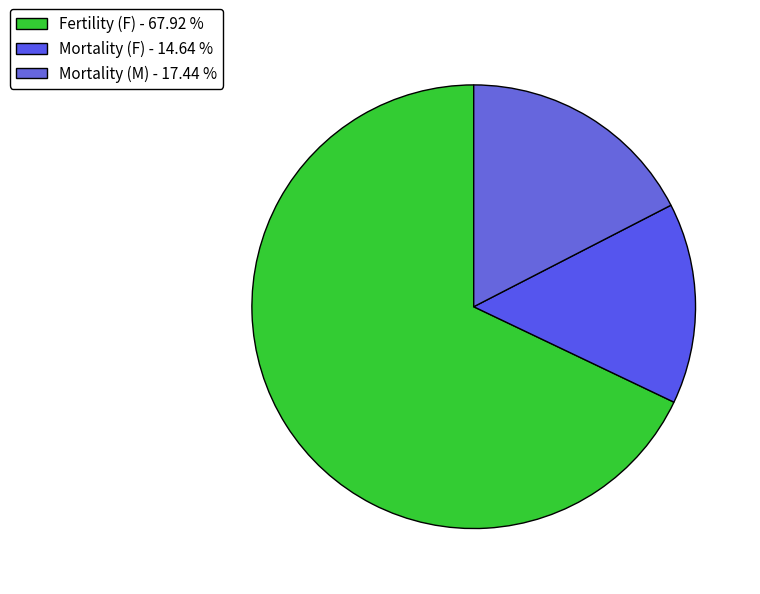

Which slice is the largest?

Fertility